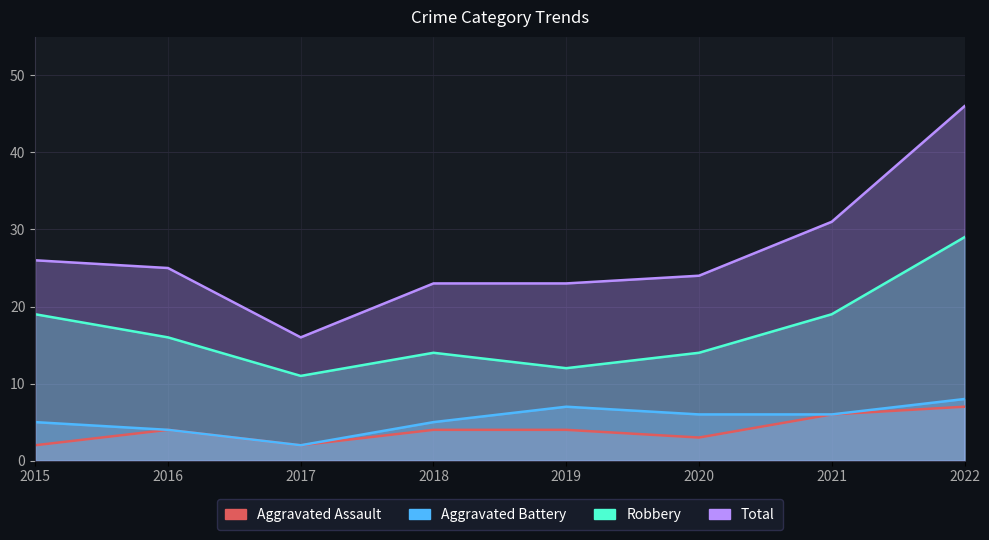

Reading right to left, extract all data points from this chart.

Aggravated Assault: 2022=7	2021=6	2020=3	2019=4	2018=4	2017=2	2016=4	2015=2
Aggravated Battery: 2022=8	2021=6	2020=6	2019=7	2018=5	2017=2	2016=4	2015=5
Robbery: 2022=29	2021=19	2020=14	2019=12	2018=14	2017=11	2016=16	2015=19
Total: 2022=46	2021=31	2020=24	2019=23	2018=23	2017=16	2016=25	2015=26